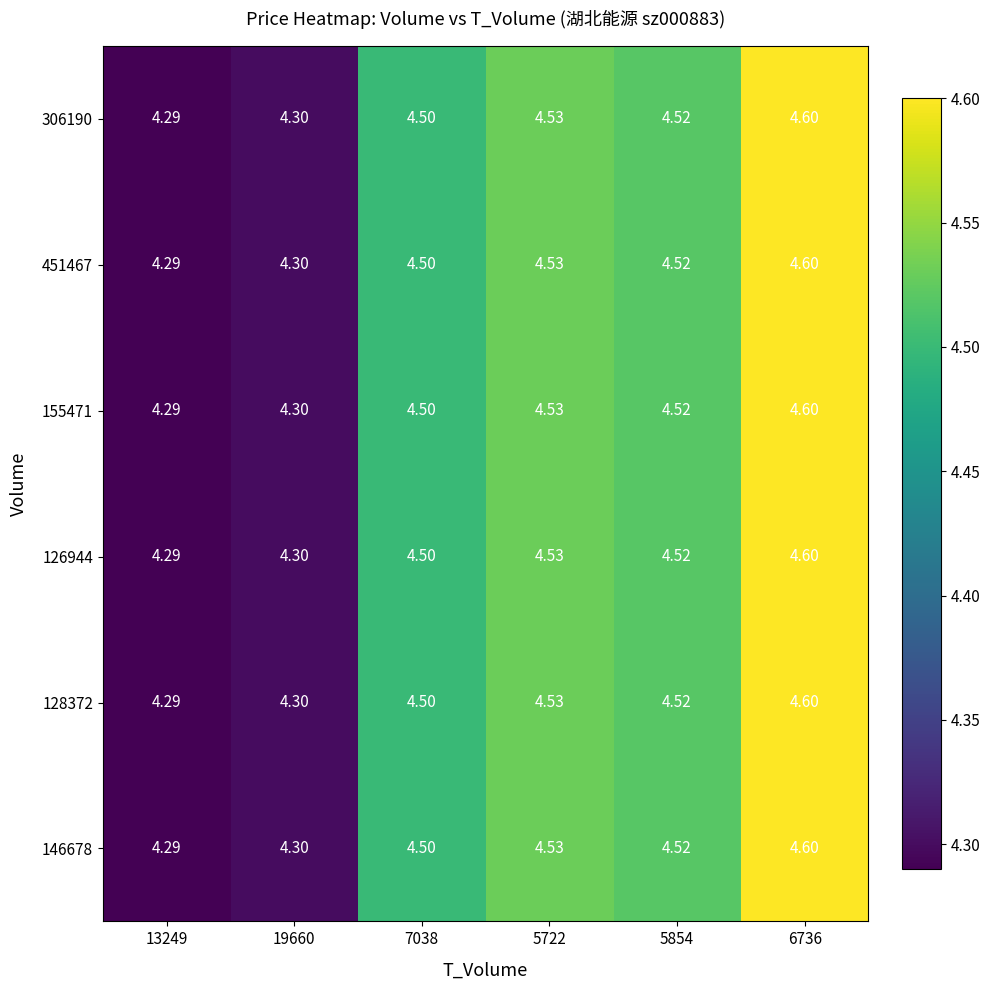

Is the value of 128372 at 19660 greater than the value of 306190 at 5854?

No